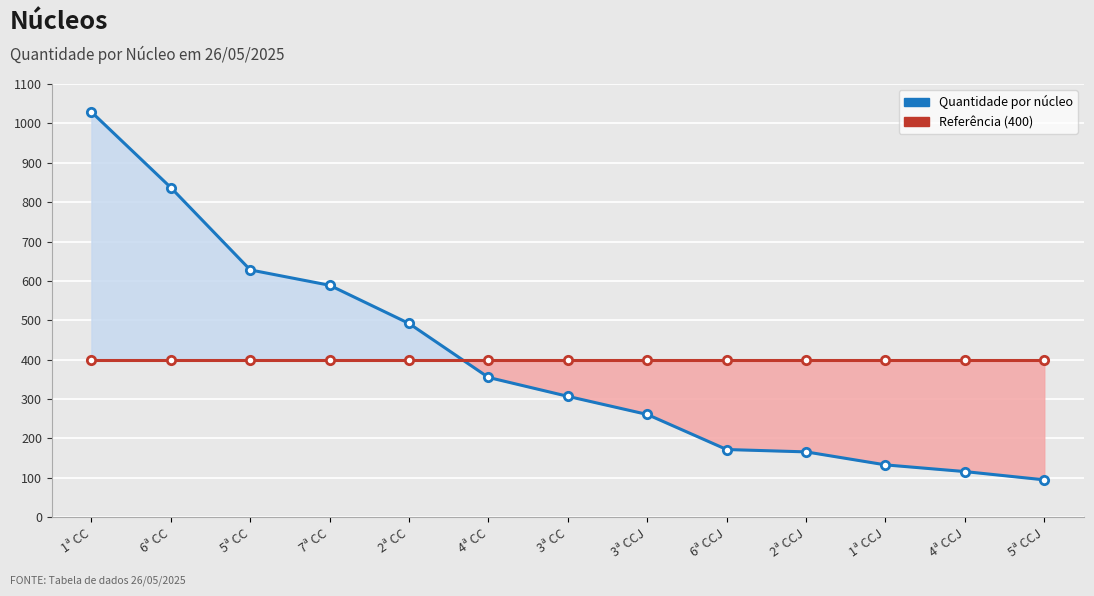

At how many categories does at least one series exceed 940?

1